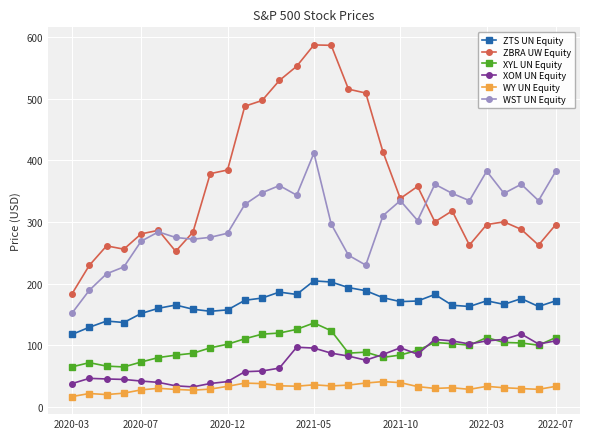

Which series has the largest total across all categories?

ZBRA UW Equity